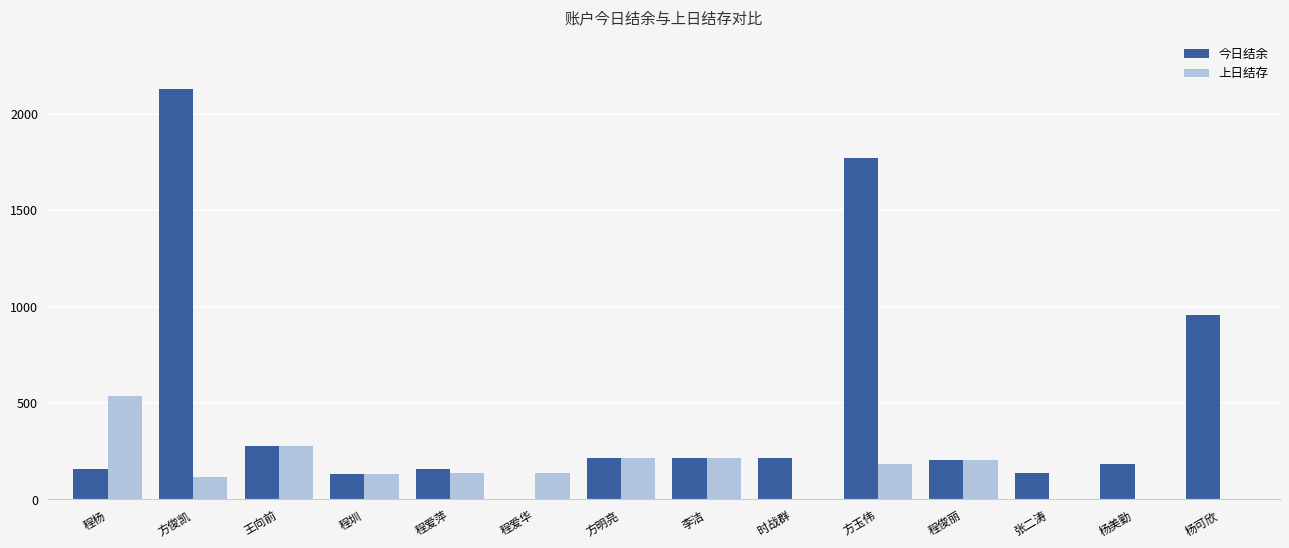

The 上日结存 series shows 132.5 at 程圳. True or false?

True